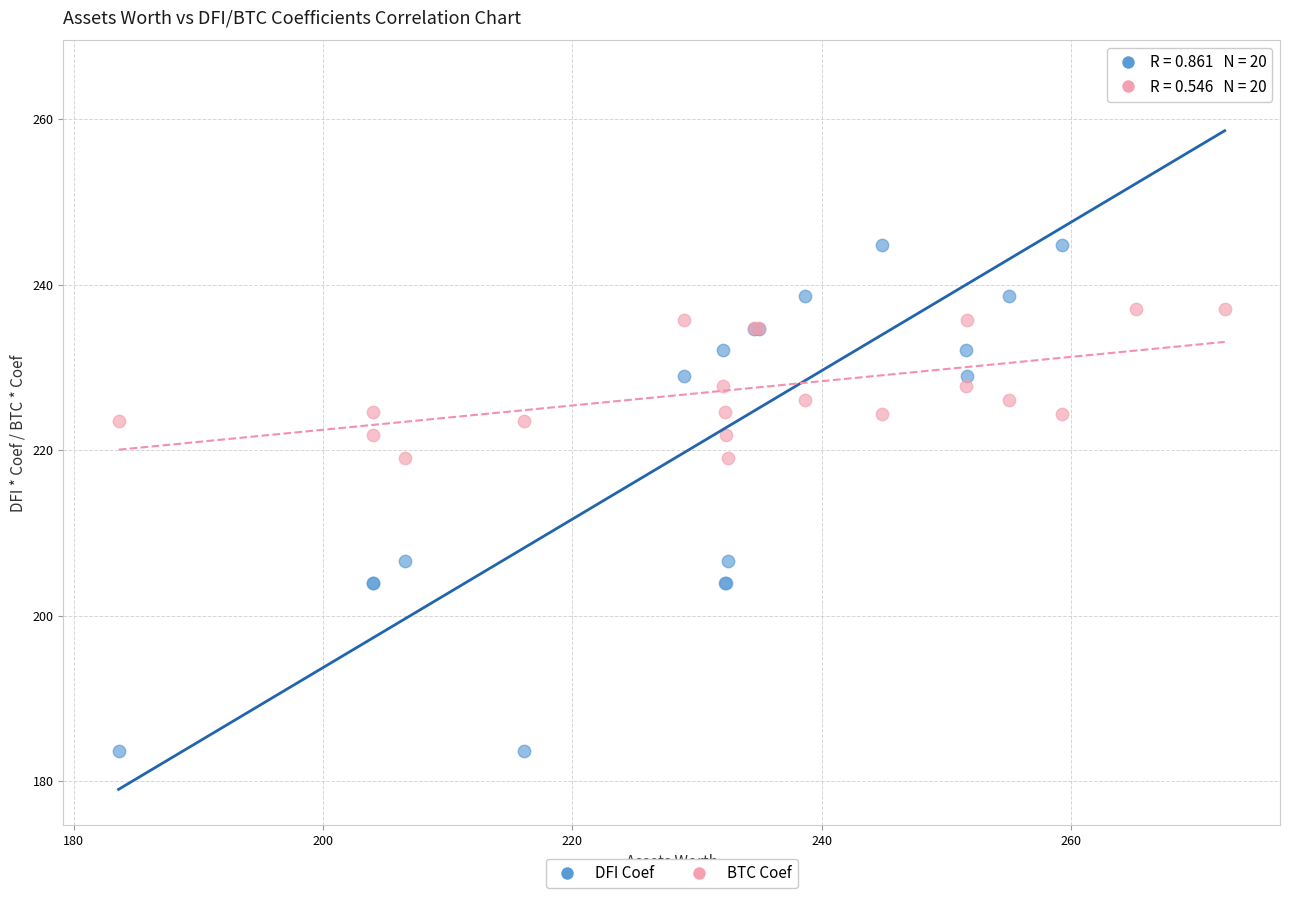

Which series contains the highest Y value?

DFI Coef